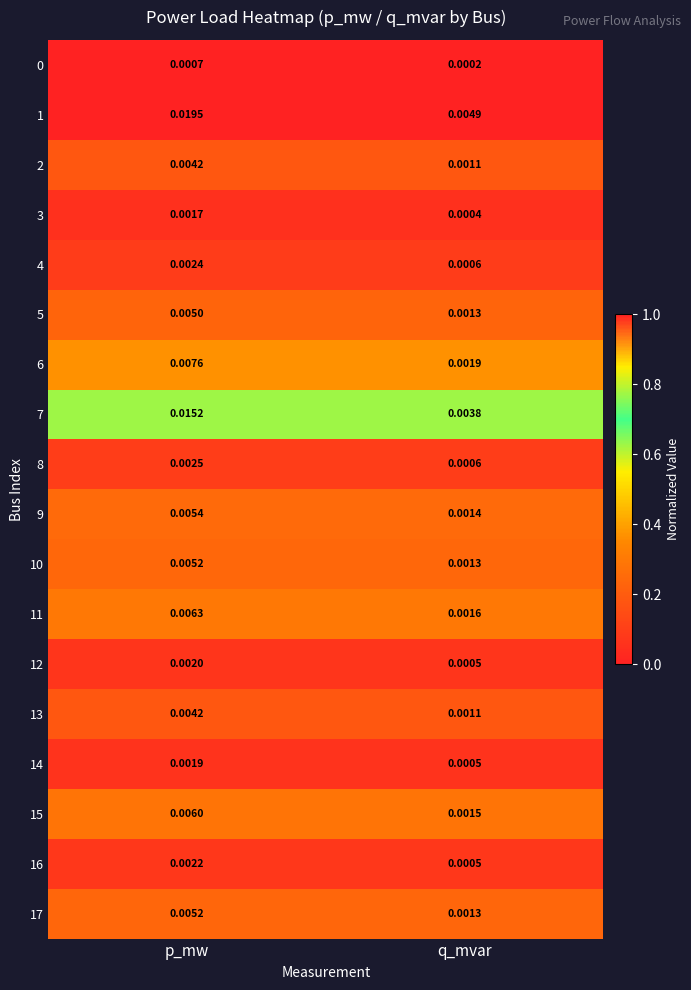

Which category has the highest value in the 0 series?

p_mw